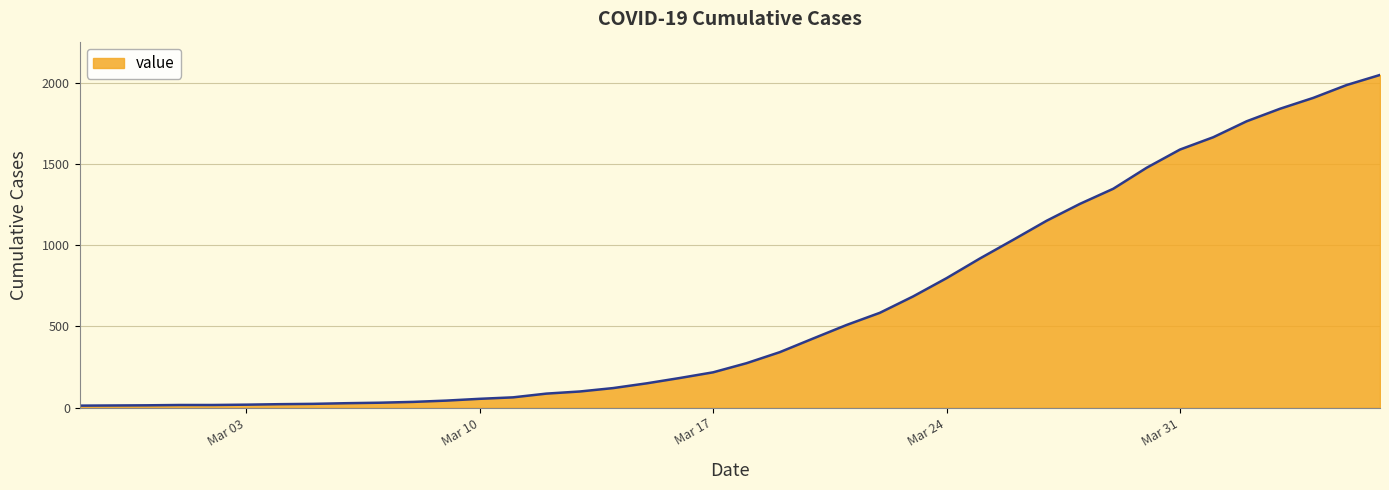

What is the maximum value shown in the chart?

2047